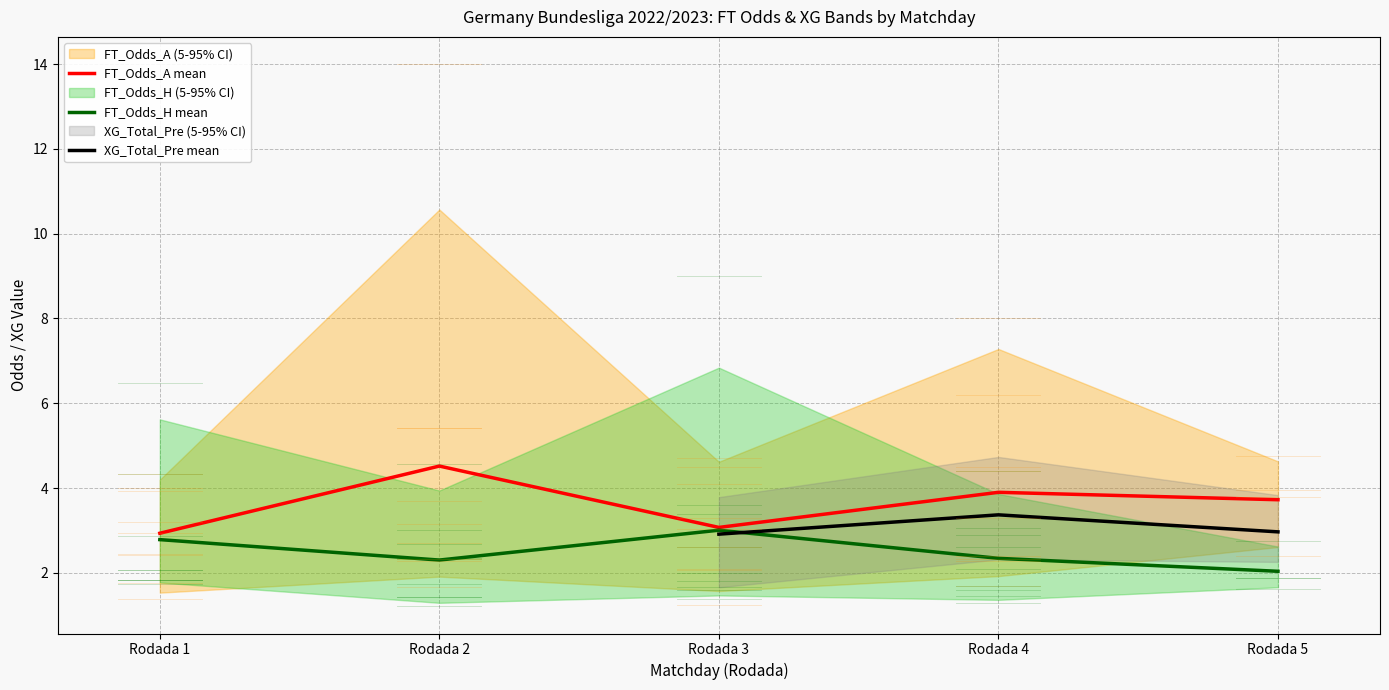

True or false: FT_Odds_H mean has a value of 2.3 at Rodada 4.

True